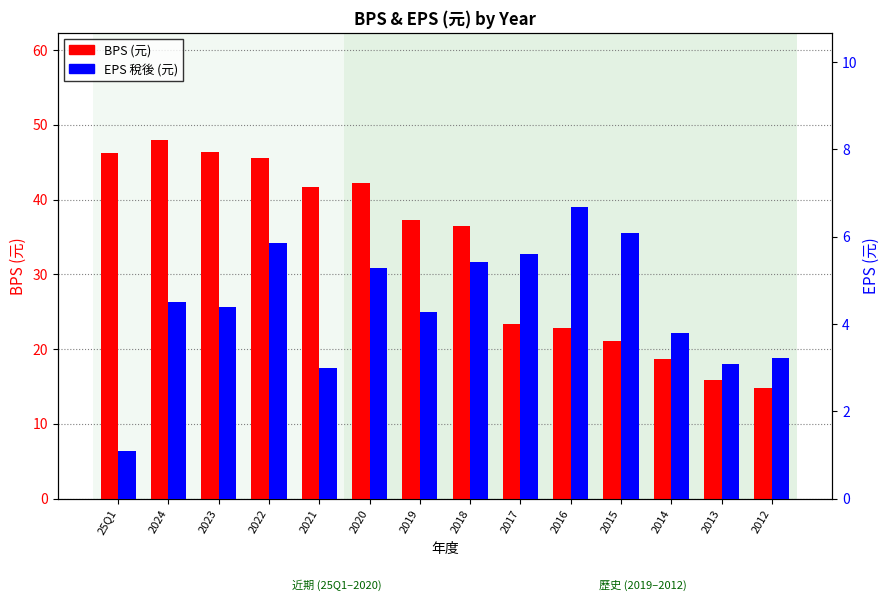

The value of EPS (稅後) at 2018 is 5.4. True or false?

True